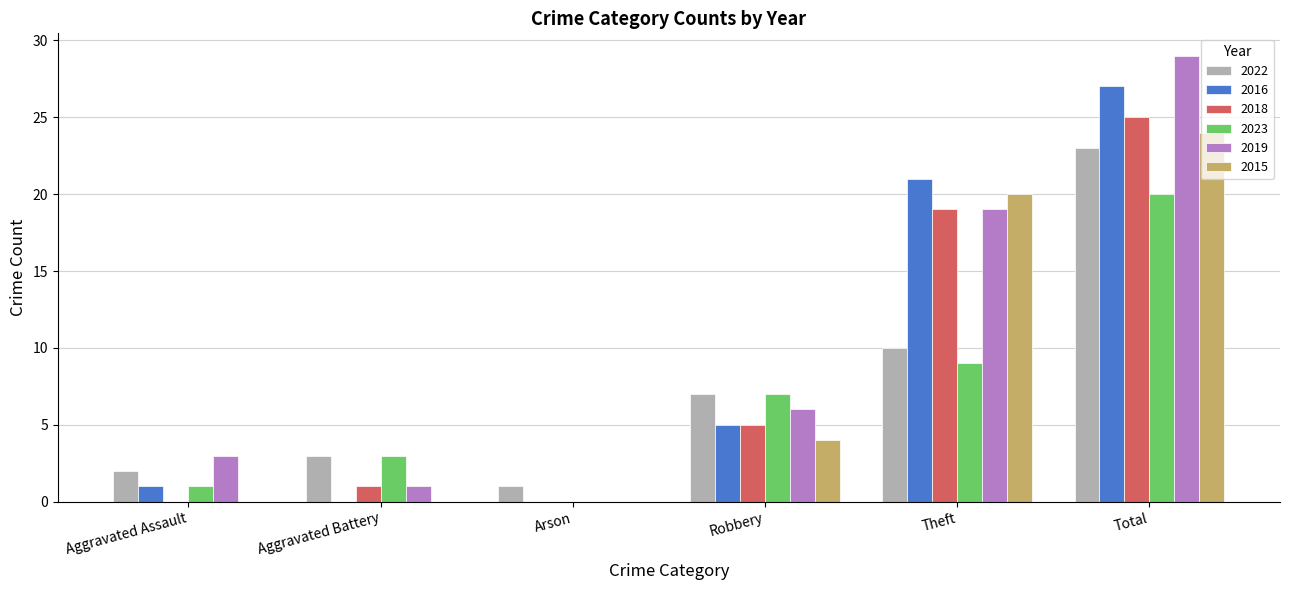

Which series has the largest total across all categories?

2019